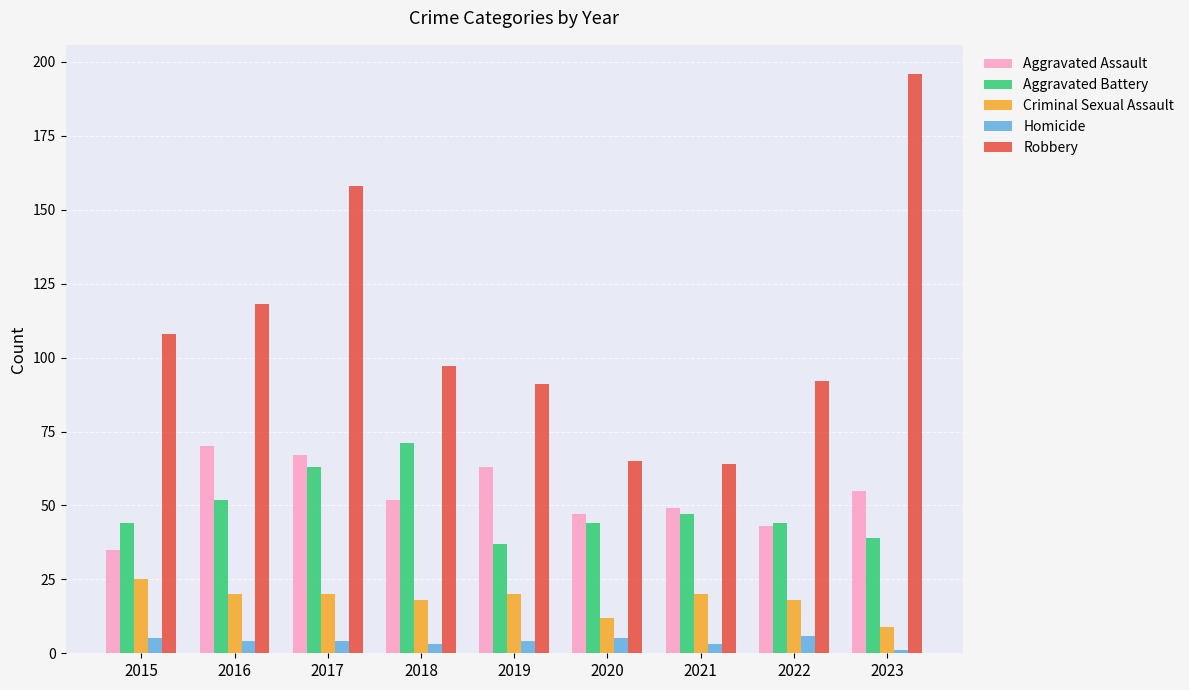

At which category does the chart reach its peak across all series?

2023